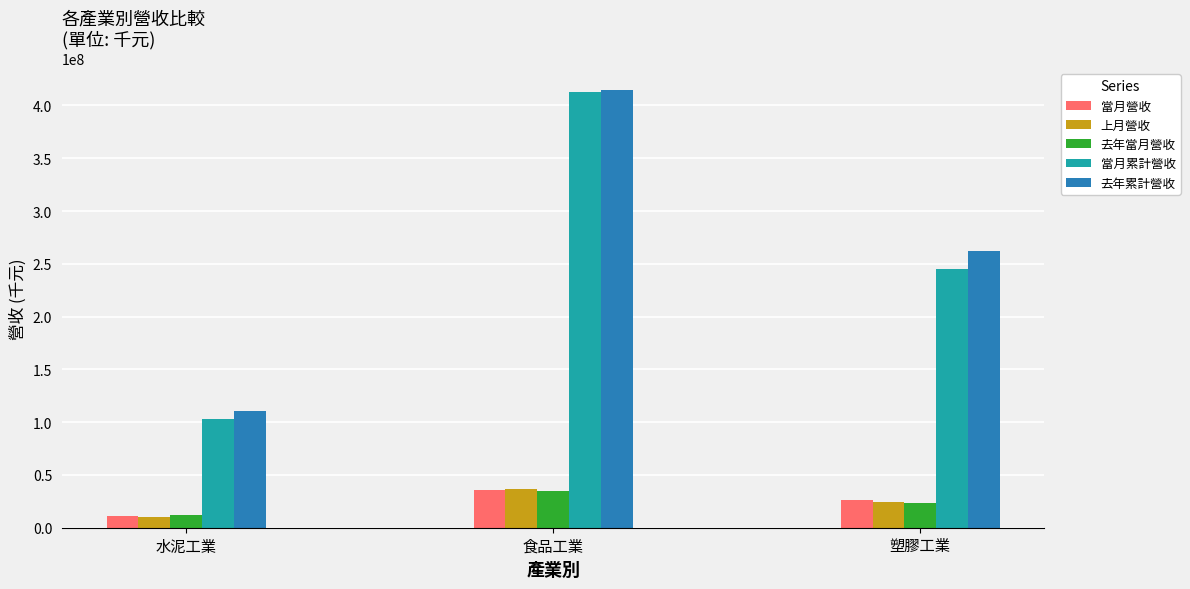

True or false: 當月營收 has a value of 35858206 at 食品工業.

True